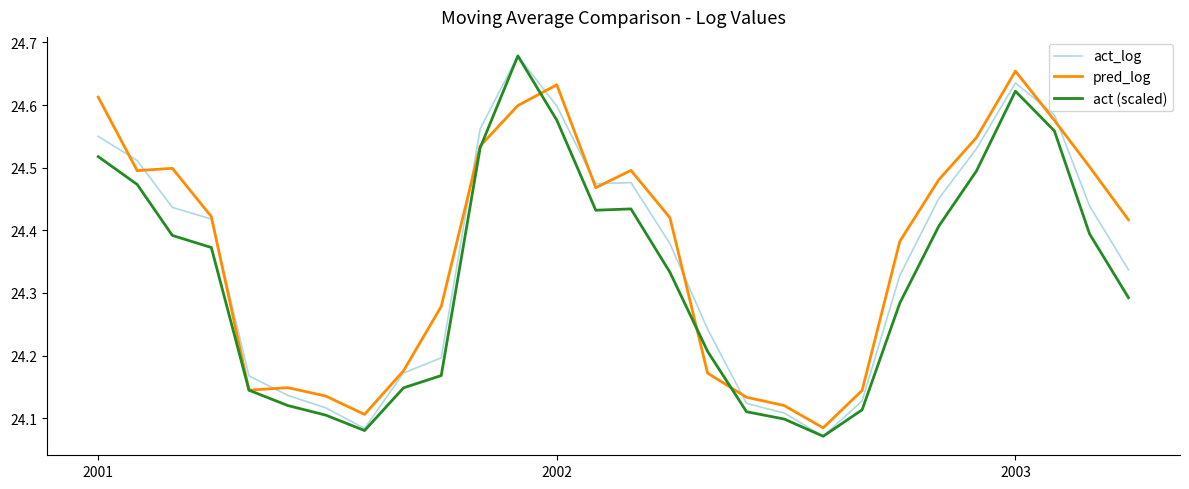

What are all the series names shown in the legend?

act_log, pred_log, act (scaled)